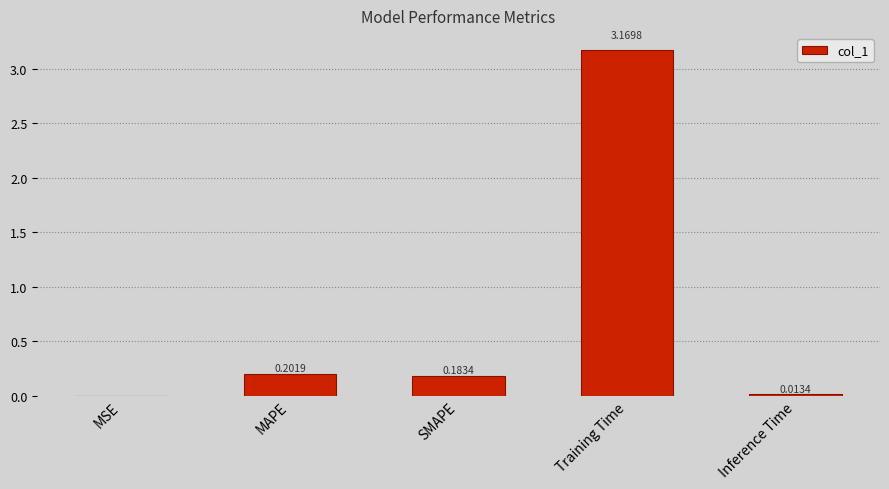

At which category does the chart reach its peak across all series?

Training Time